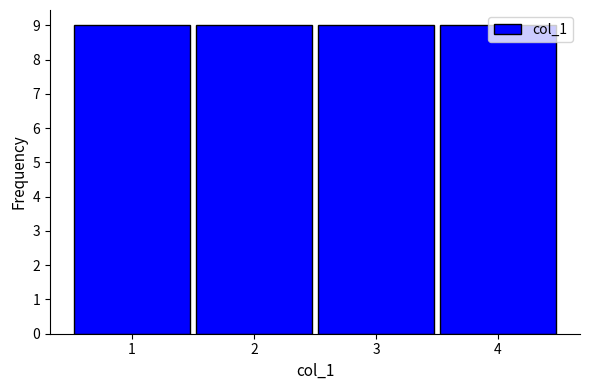

What is the height of the bar covering 0.5 to 1.5 on the x-axis? The values are not printed on the chart, so give them approximately, as read against the axis.

9